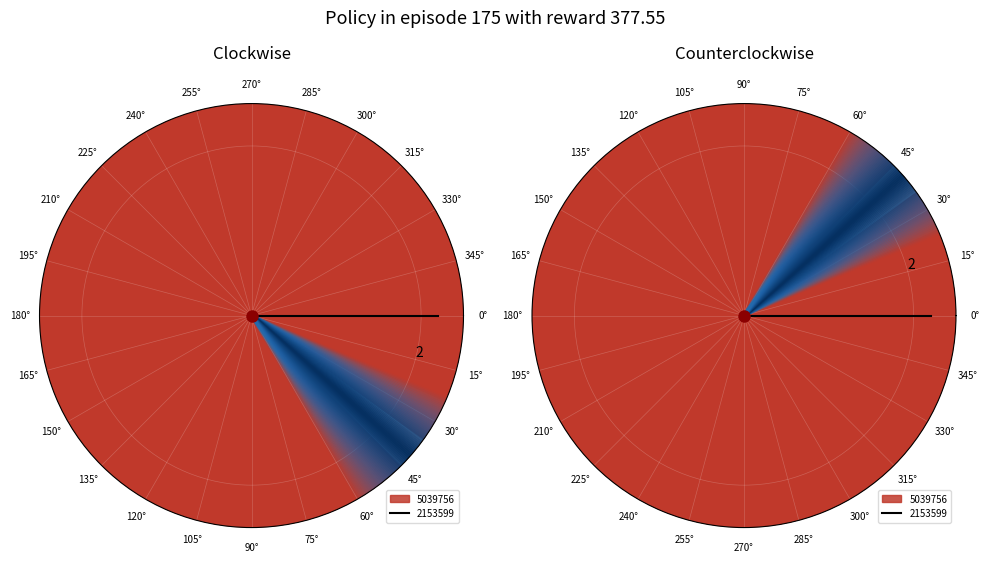

Rank the categories by value from highest to lowest.

2153599, 5039756